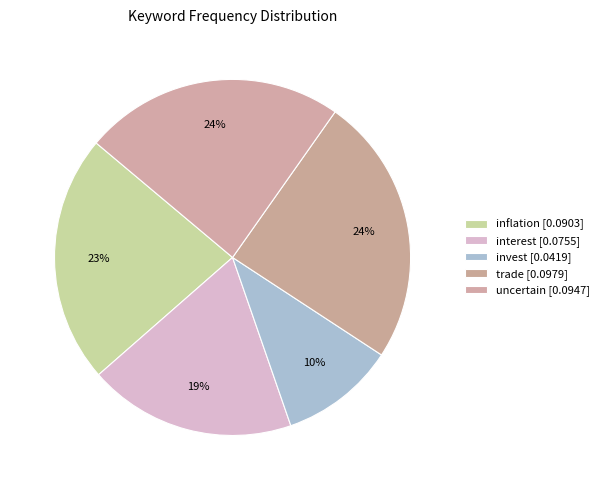

Is the sum of invest and trade greater than half?

No